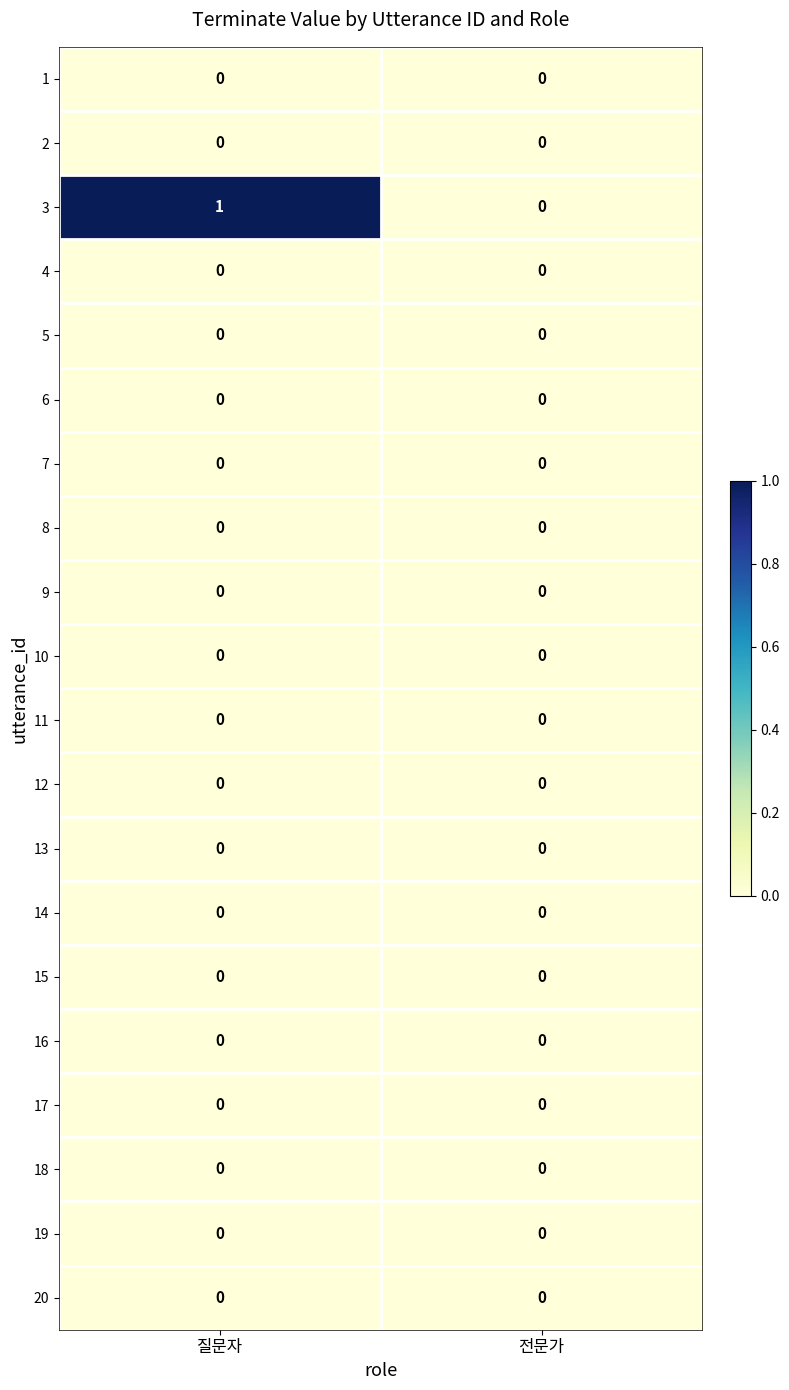

At which category does the chart reach its peak across all series?

질문자